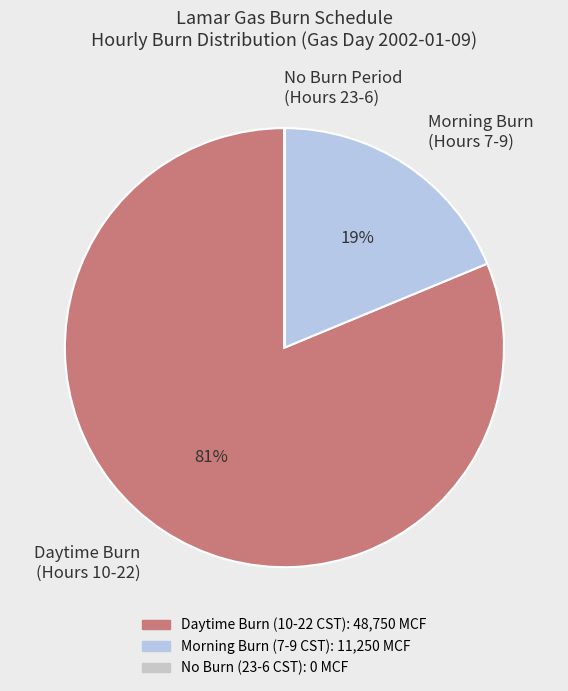

Do Morning Burn (Hours 7-9) and Daytime Burn (Hours 10-22) together represent more than half of the pie?

Yes